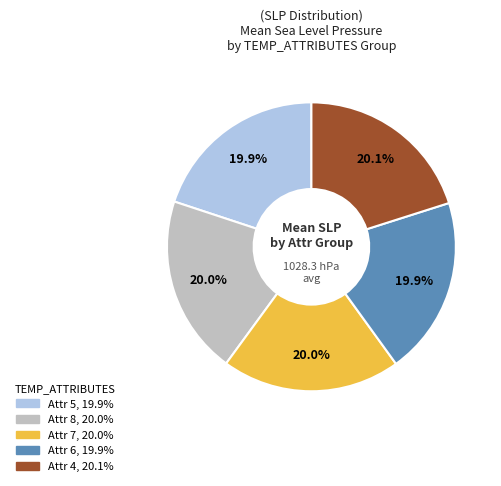

Does any single category account for the majority?

No